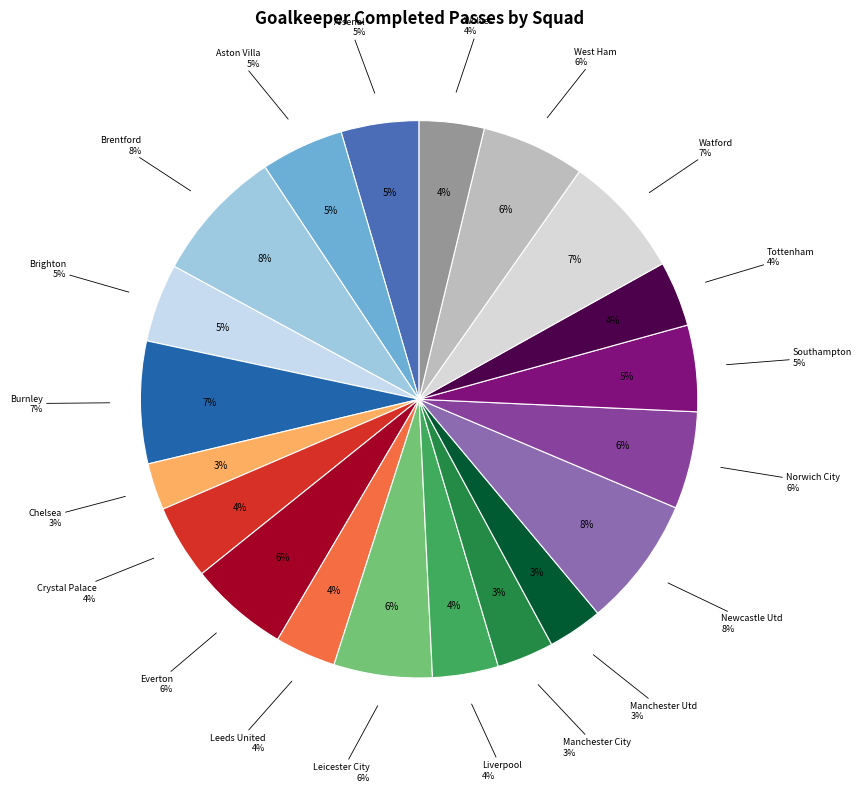

Between West Ham and Brentford, which is larger?

Brentford